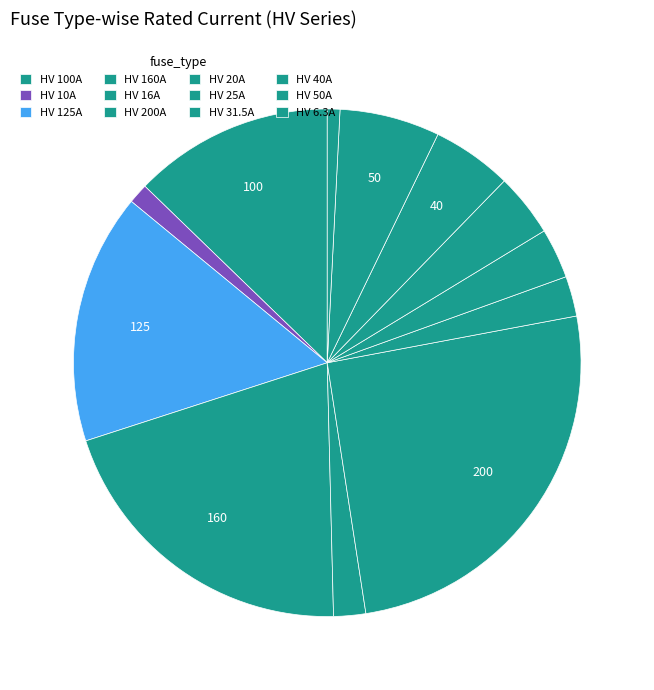

Approximately how many times larger is the value at HV 200A compared to HV 40A?

5.0